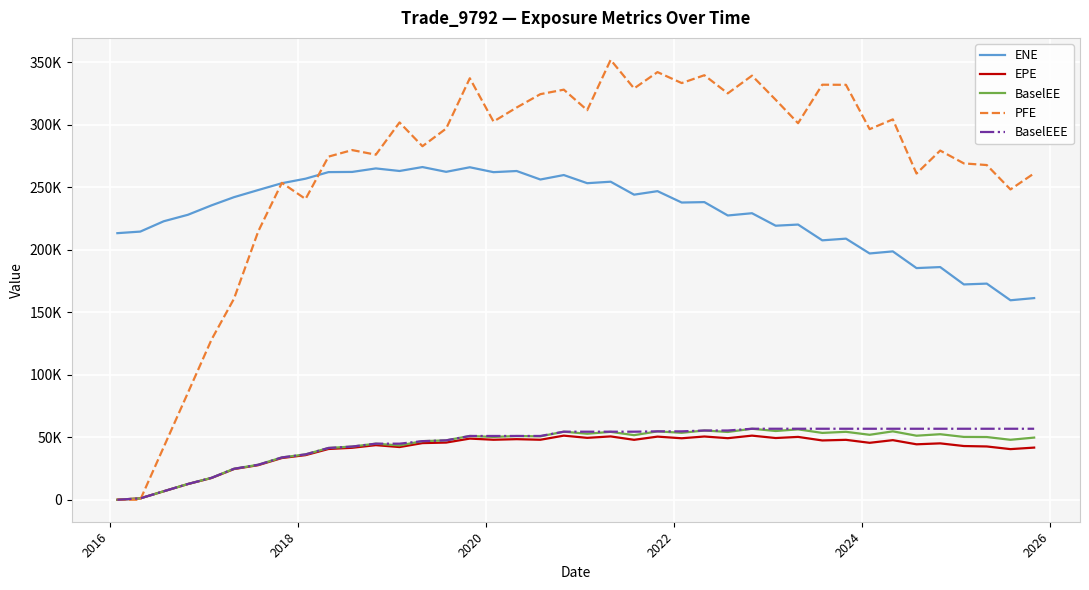

Is this an area chart (filled region under the line)?

No